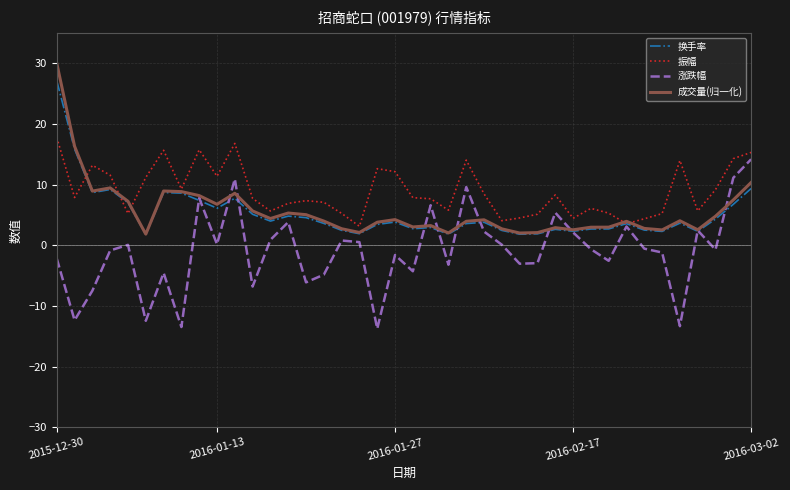

Rank the series by their maximum value, from lowest to highest.

涨跌幅, 振幅, 换手率, 成交量(归一化)